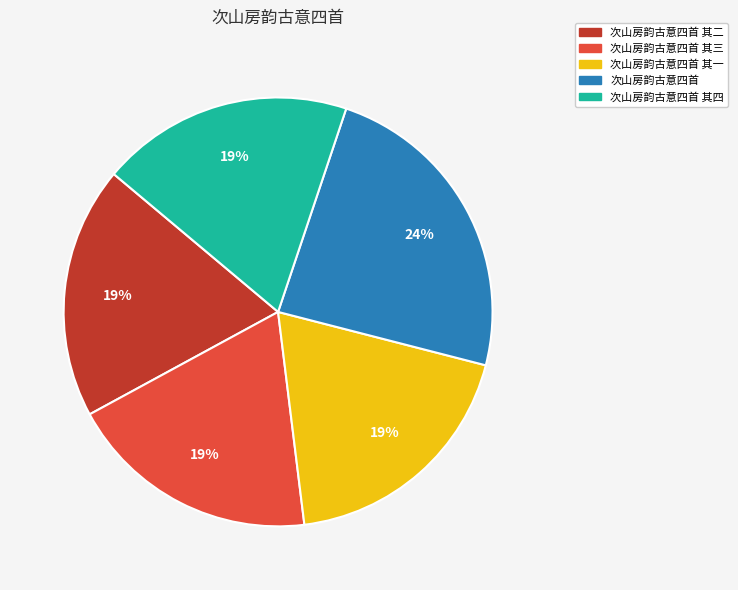

To the nearest percent, what is the difference between the largest and smallest slice percentages?

5%